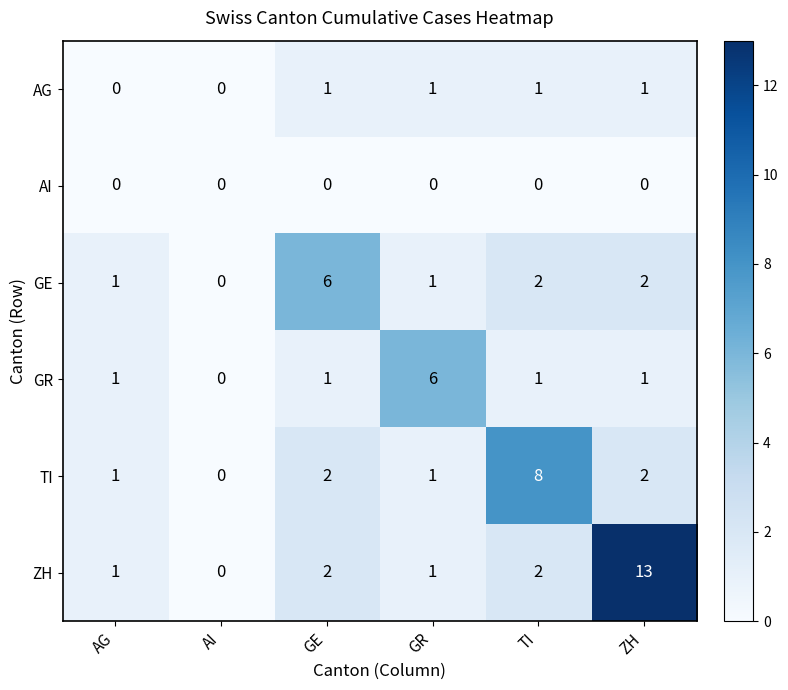

At which category is the sum across all series the highest?

ZH